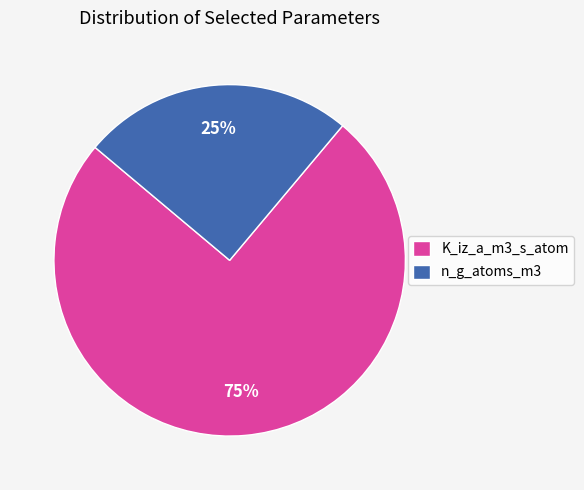

Combined, do K_iz_a_m3_s_atom and n_g_atoms_m3 account for over 50%?

Yes